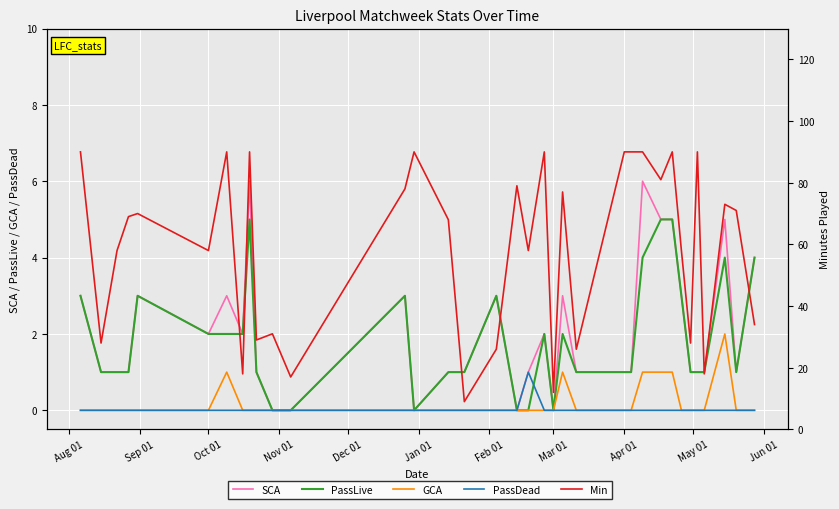

Rank the series by their maximum value, from lowest to highest.

PassDead, GCA, PassLive, SCA, Min